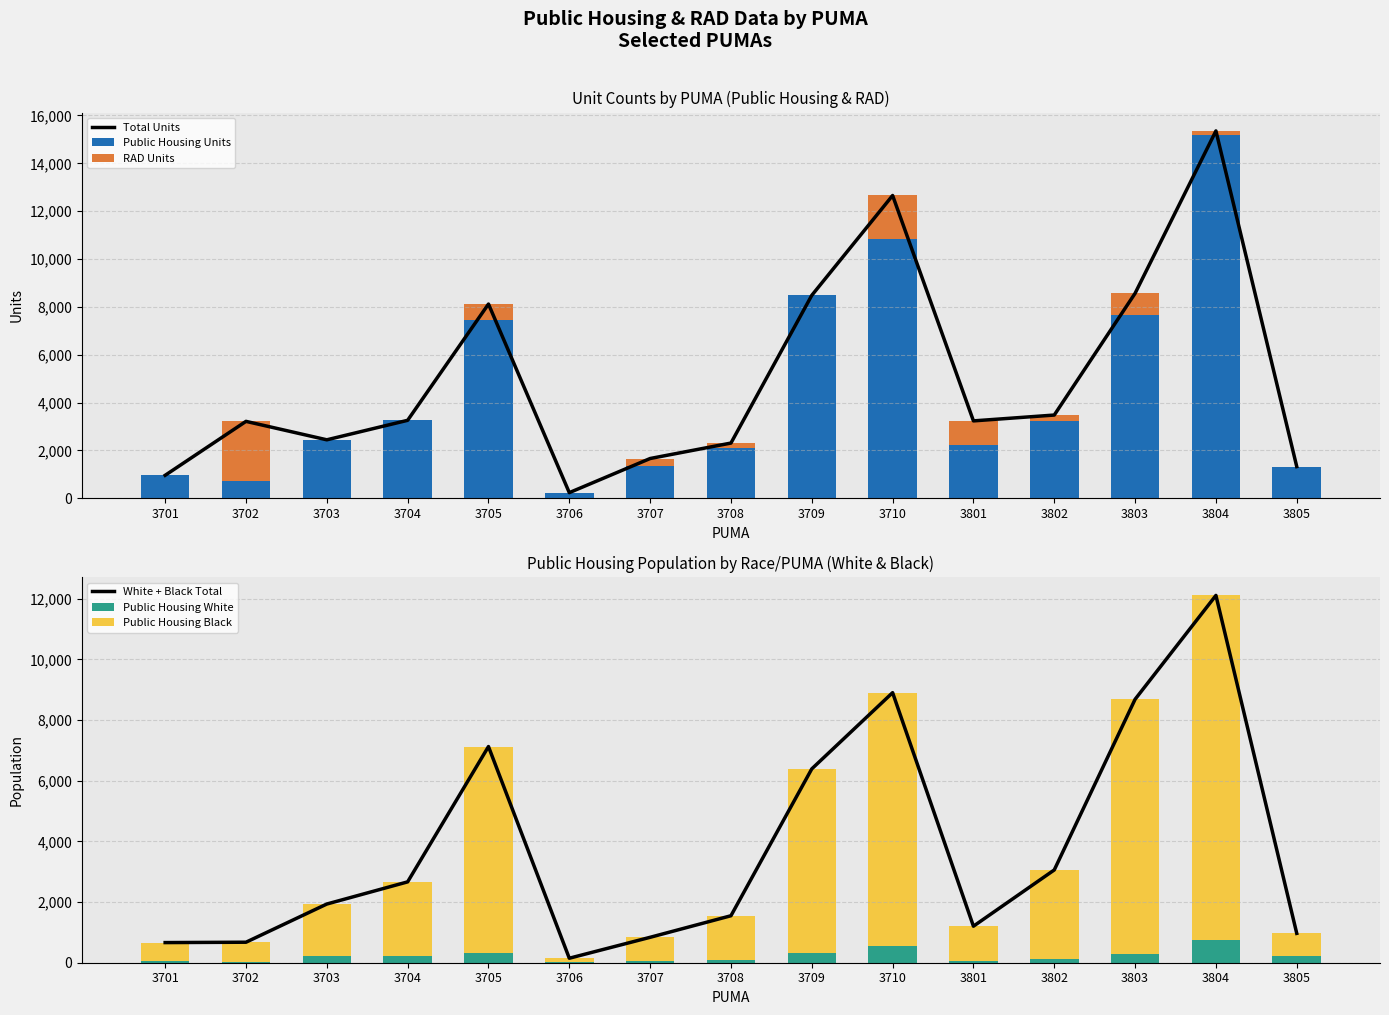

List the series in order of their peak value, highest first.

Total Units, Public Housing Units, White + Black Total, Public Housing Black, RAD Units, Public Housing White